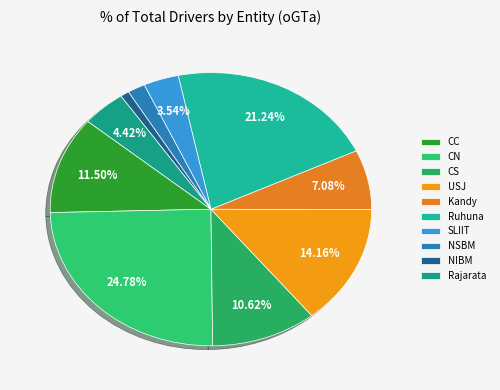

Which has a higher value, CN or Ruhuna?

CN